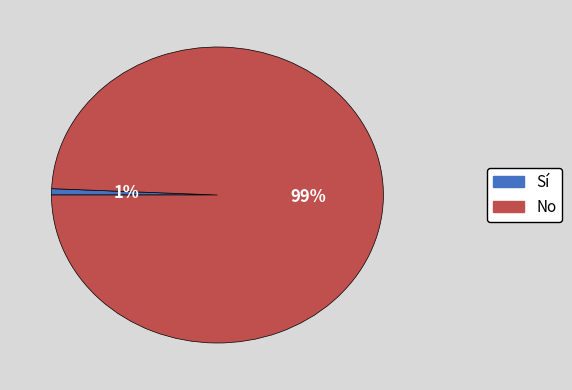

Count the number of slices in the pie.

2